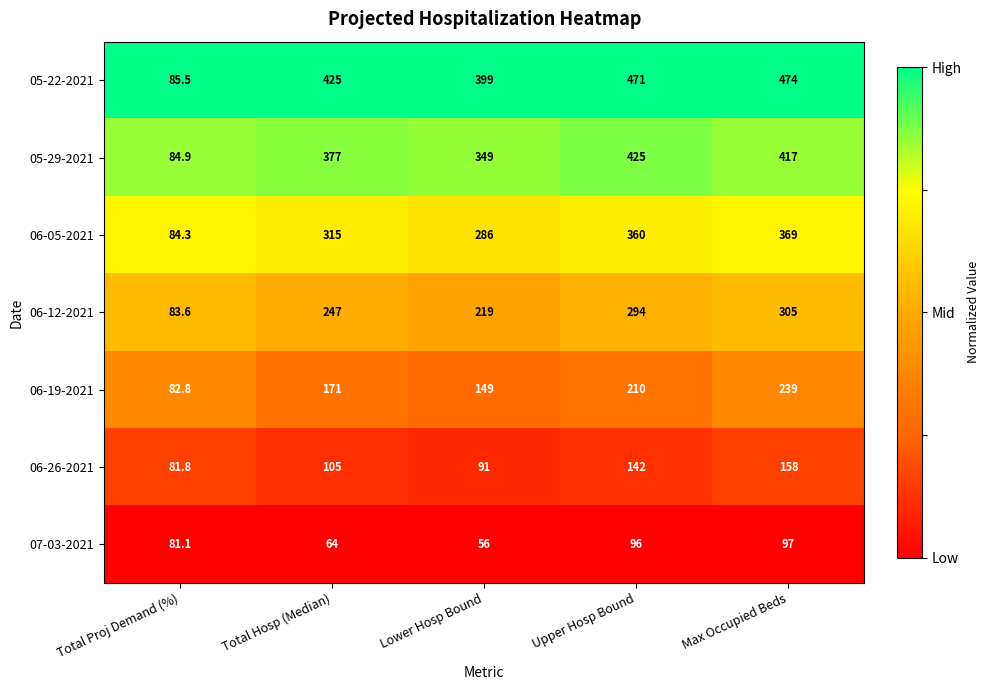

At which label is 07-03-2021 closest to 76?

Total Proj Demand (%)